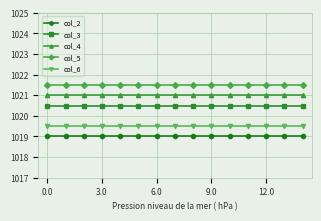

What is the sum of all col_3 values?

15307.5